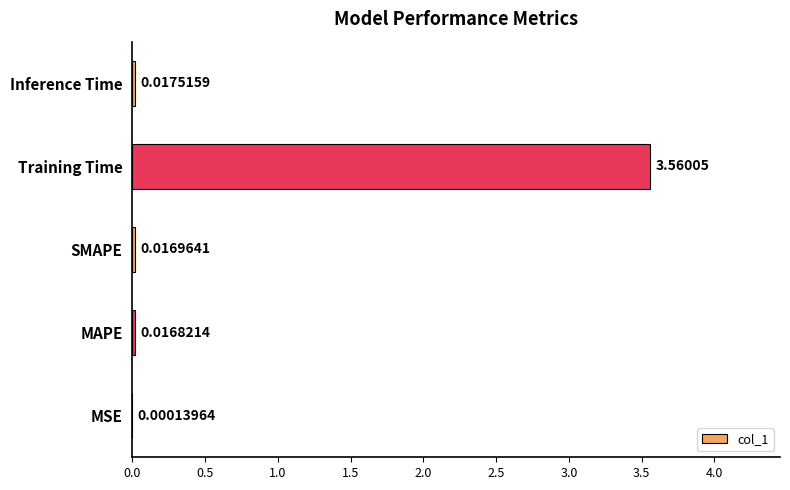

Which has a higher value, Training Time or MAPE?

Training Time